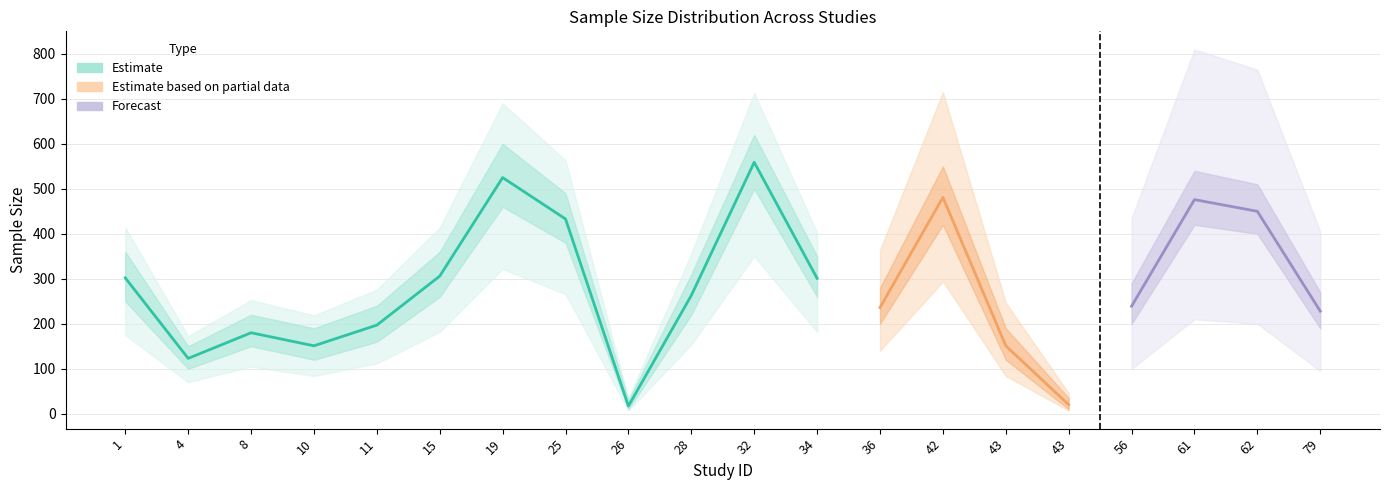

In sample_size_upper, how many points are lower than both neighbors (excluding endpoints)?

5